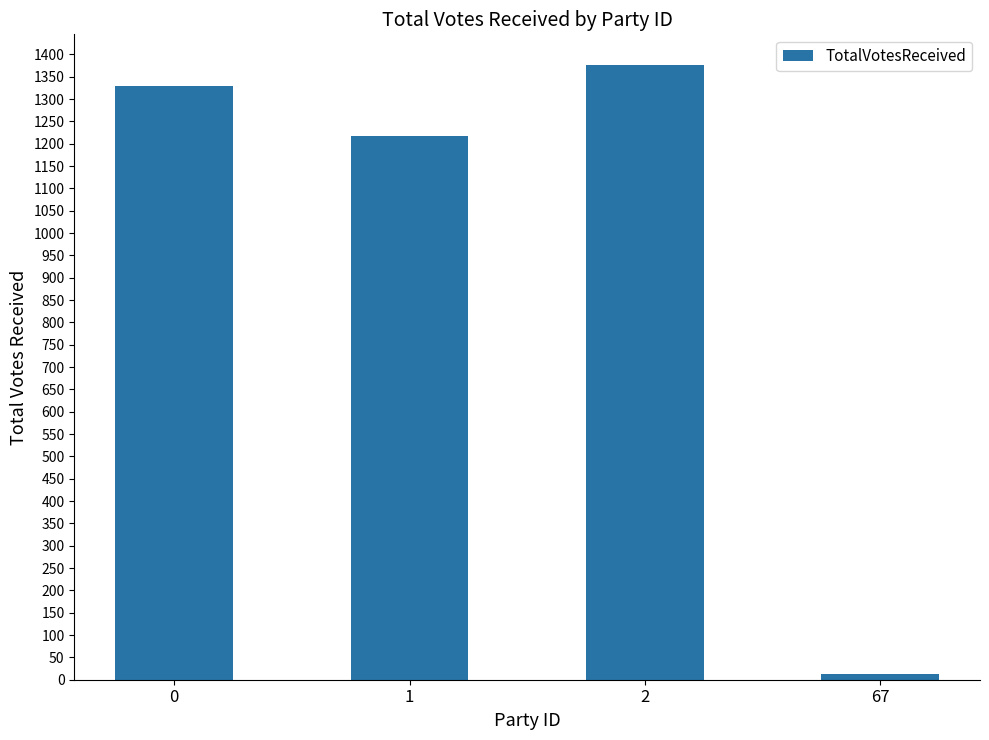

What is the sum of all values?

3936